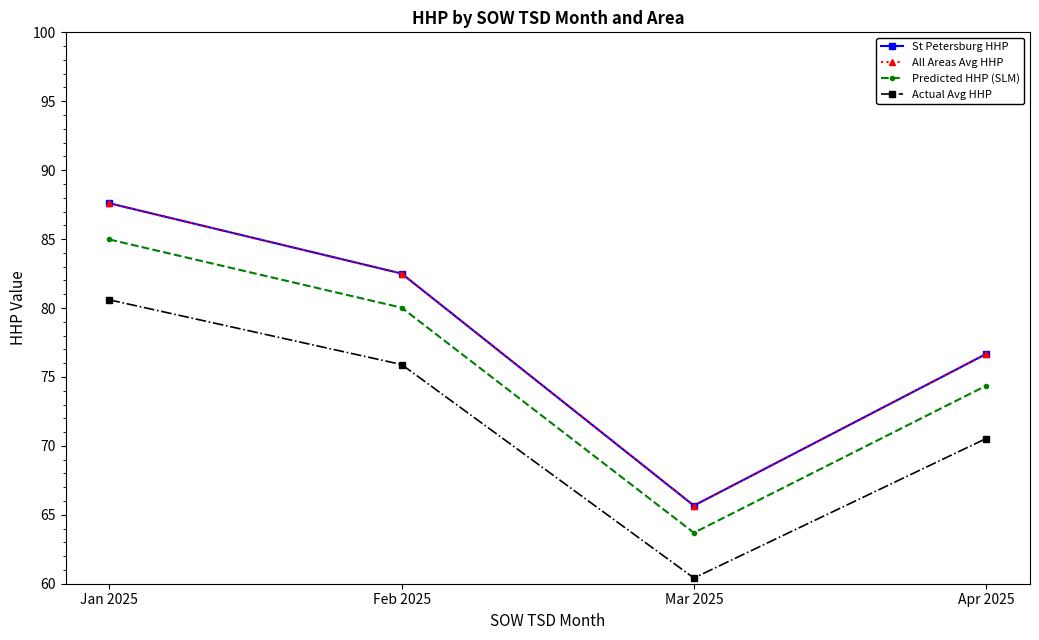

What is the maximum value for St Petersburg HHP?

87.6